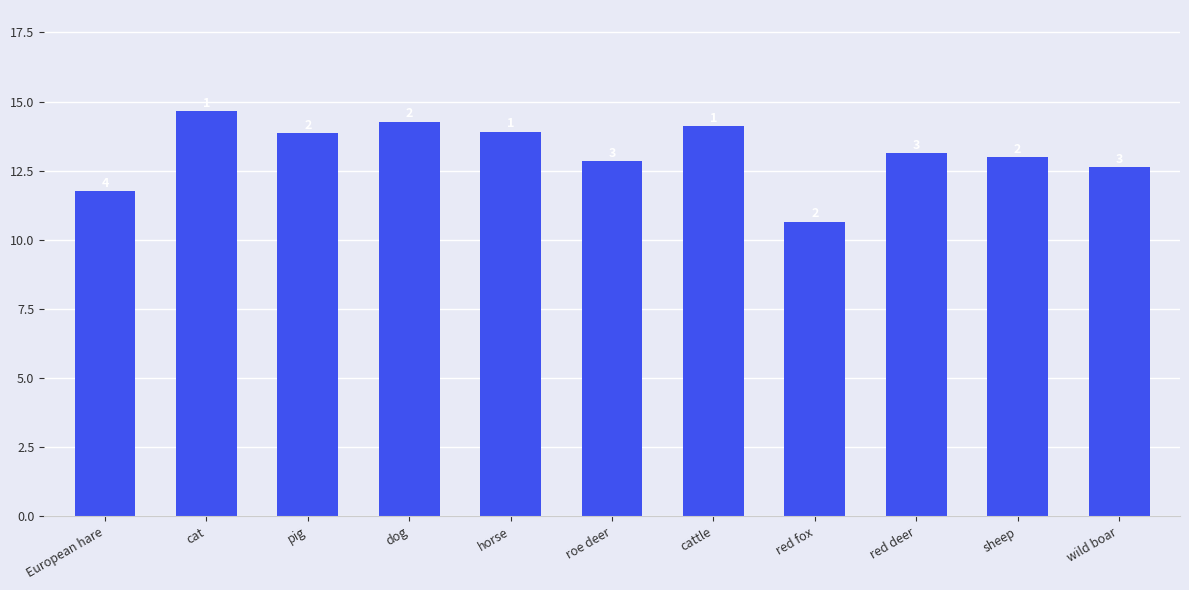

Reading right to left, transcribe all the data shown in this chart.

12.6	13.0	13.1	10.7	14.1	12.8	13.9	14.3	13.9	14.7	11.8